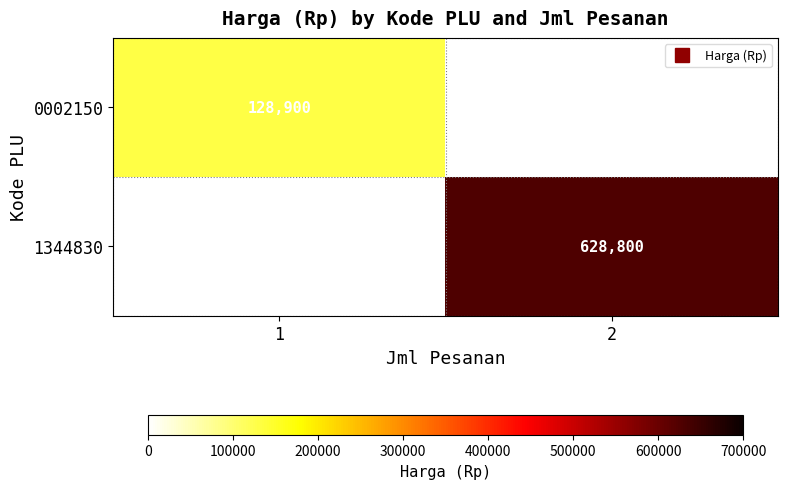

Which label corresponds to the smallest value in the chart?

1